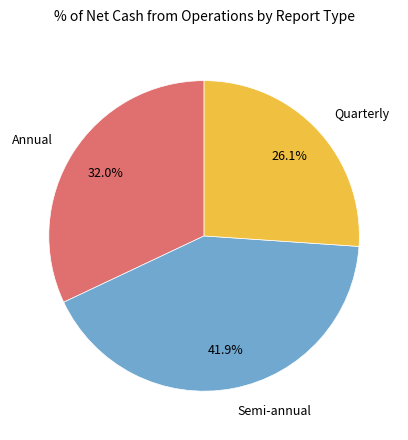

Between Annual and Quarterly, which is larger?

Annual